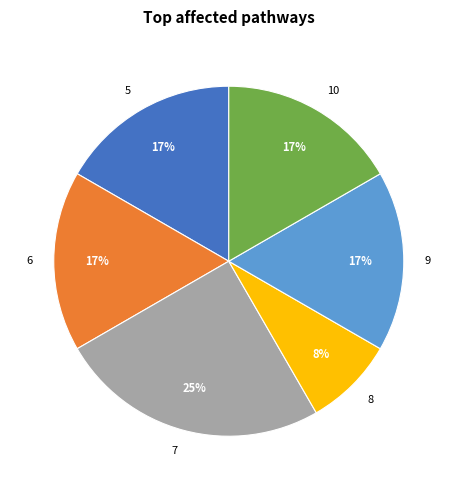

Count the number of slices in the pie.

6